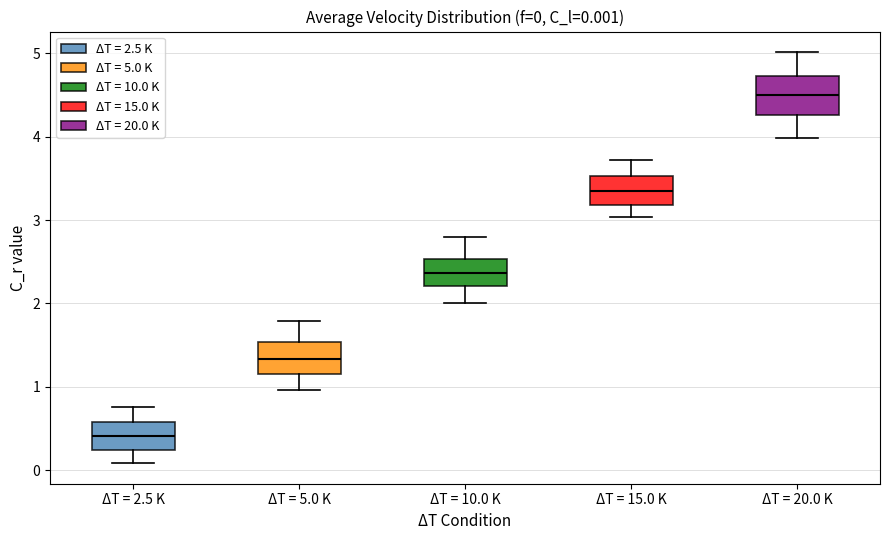

Which box's median line is the highest?

ΔT = 20.0 K